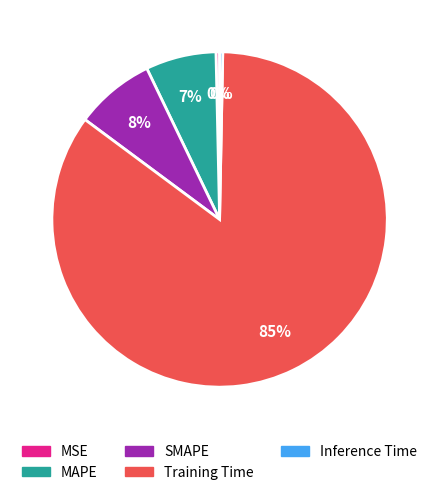

Count the number of slices in the pie.

5